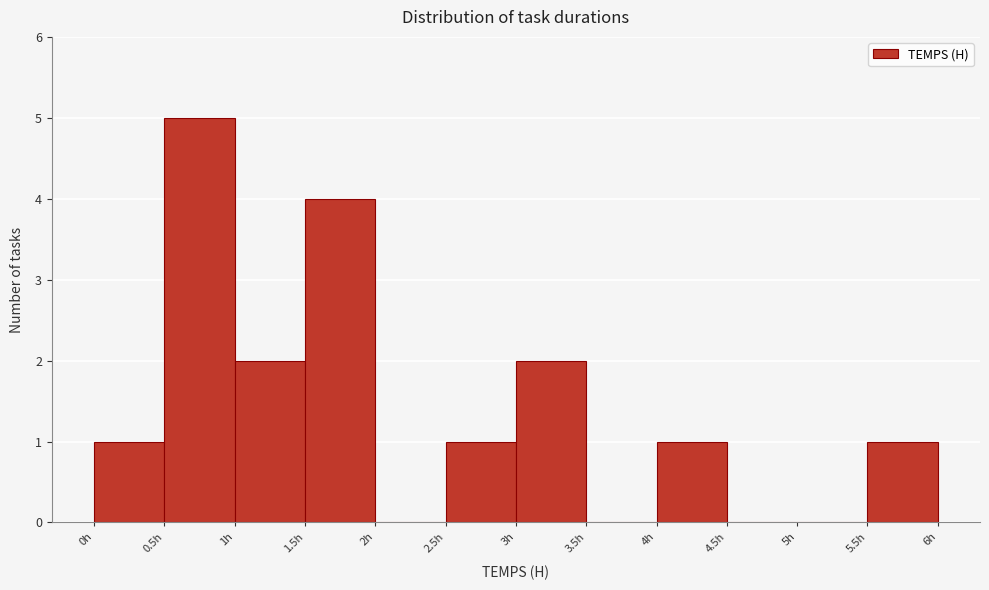

Reading left to right, list every bar in this chart as the range it spans on the x-axis followed by its height. The values are not printed on the chart, so give them approximately, as read against the axis.

0.0 to 0.5: 1
0.5 to 1.0: 5
1.0 to 1.5: 2
1.5 to 2.0: 4
2.0 to 2.5: 0
2.5 to 3.0: 1
3.0 to 3.5: 2
3.5 to 4.0: 0
4.0 to 4.5: 1
4.5 to 5.0: 0
5.0 to 5.5: 0
5.5 to 6.0: 1